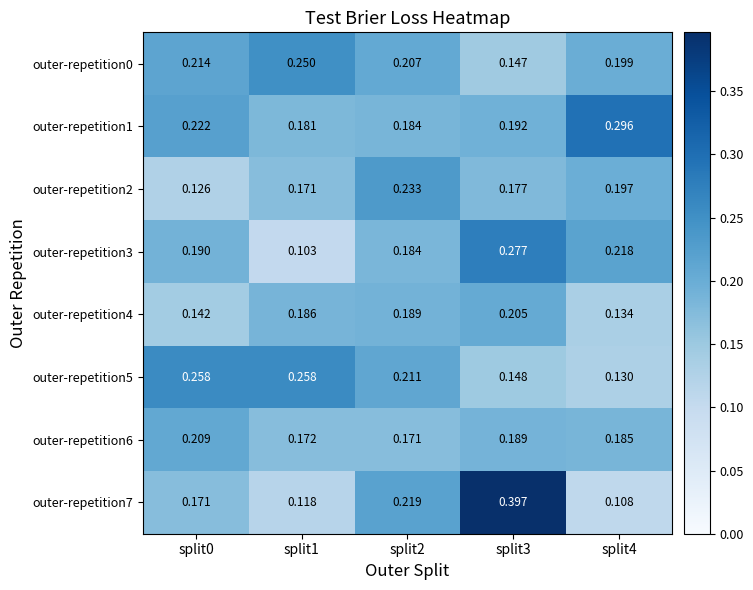

Is the value of outer-repetition4 at split3 greater than the value of outer-repetition7 at split0?

Yes